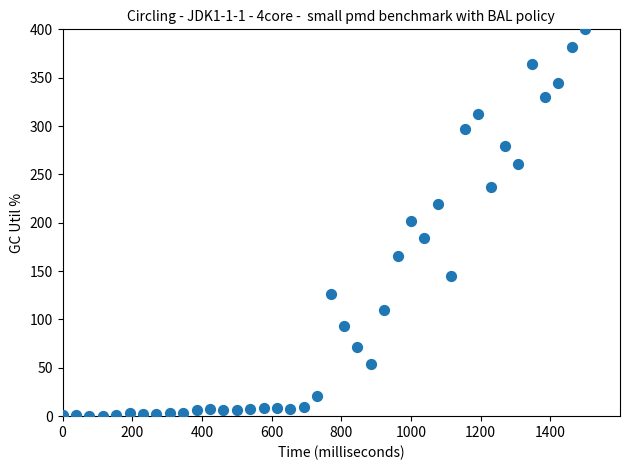

What is the range of X values (max minus min)?

1500.0